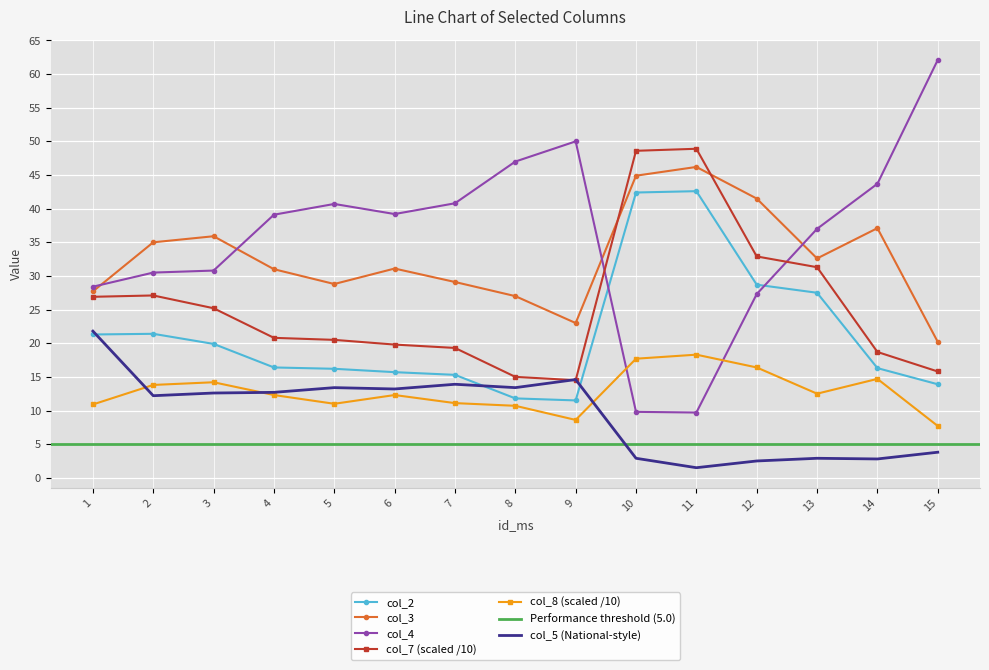

At which label does col_7 first exceed 20?

1